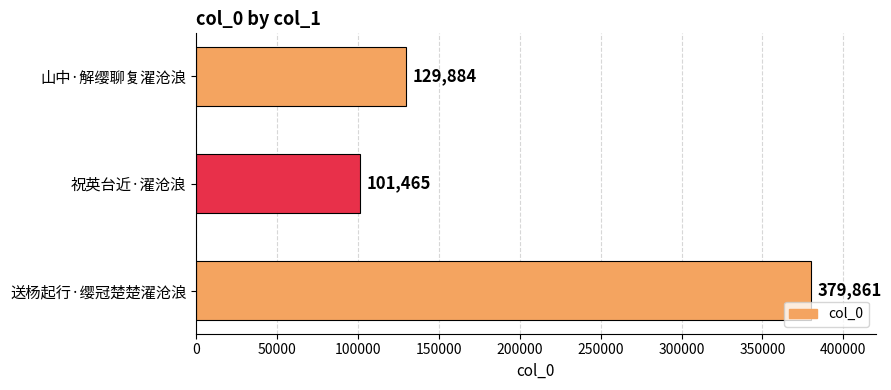

Is it true that the value at 山中·解缨聊复濯沧浪 is 200036?

False